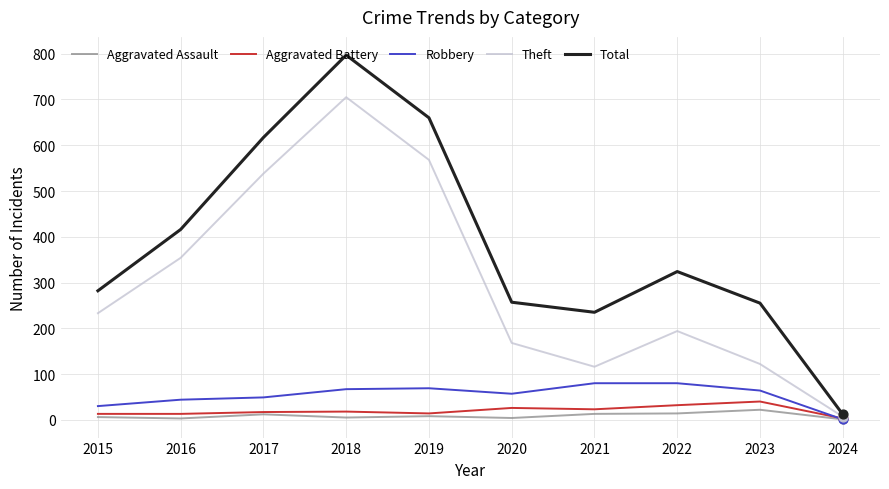

What is the total value across all series at 2018?

1592